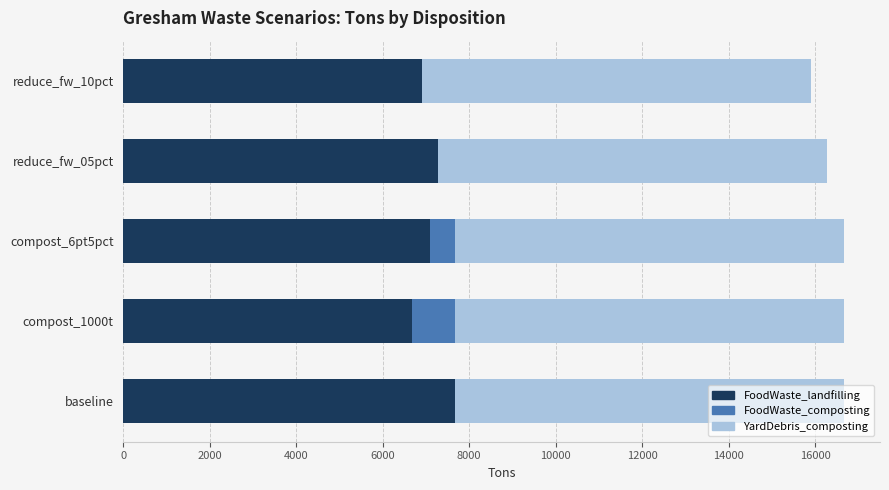

What is the total value across all series at reduce_fw_10pct?

15902.1